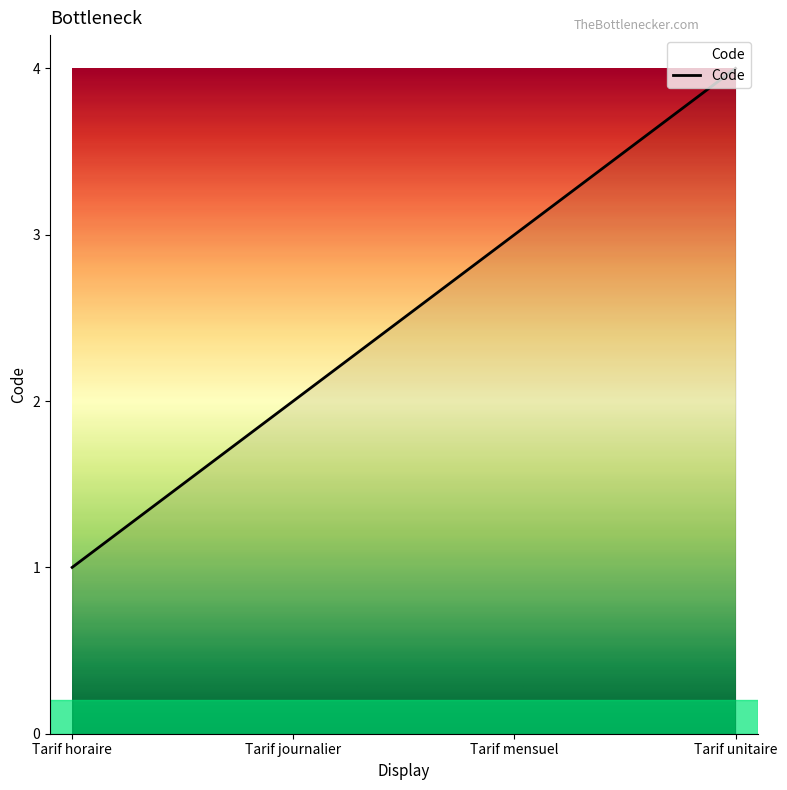

Reading left to right, what are all the values shown in this chart?

Tarif horaire=1	Tarif journalier=2	Tarif mensuel=3	Tarif unitaire=4